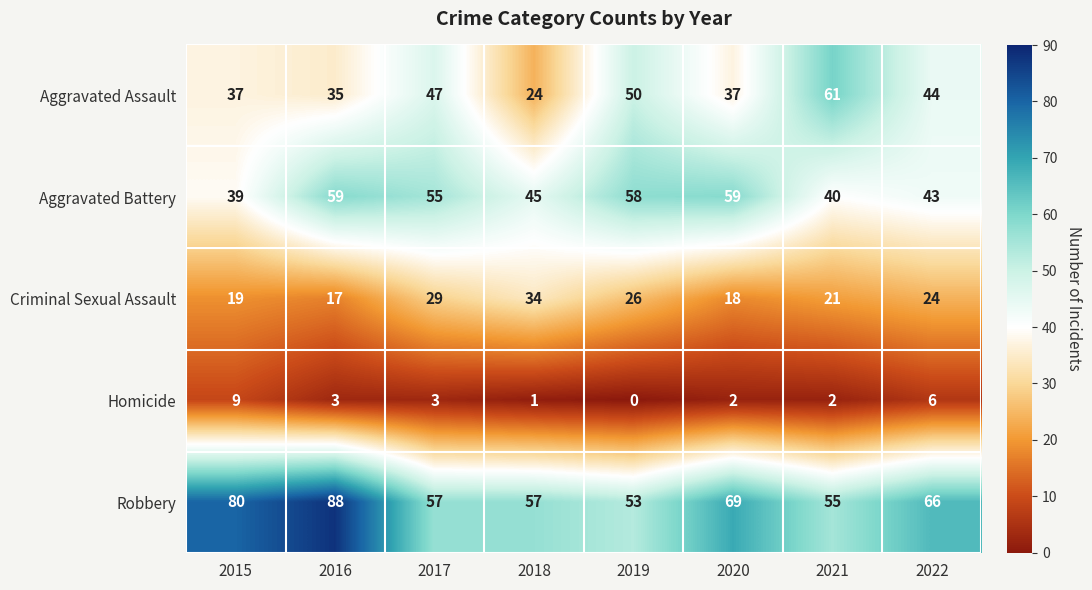

At which category is the sum across all series the highest?

2016